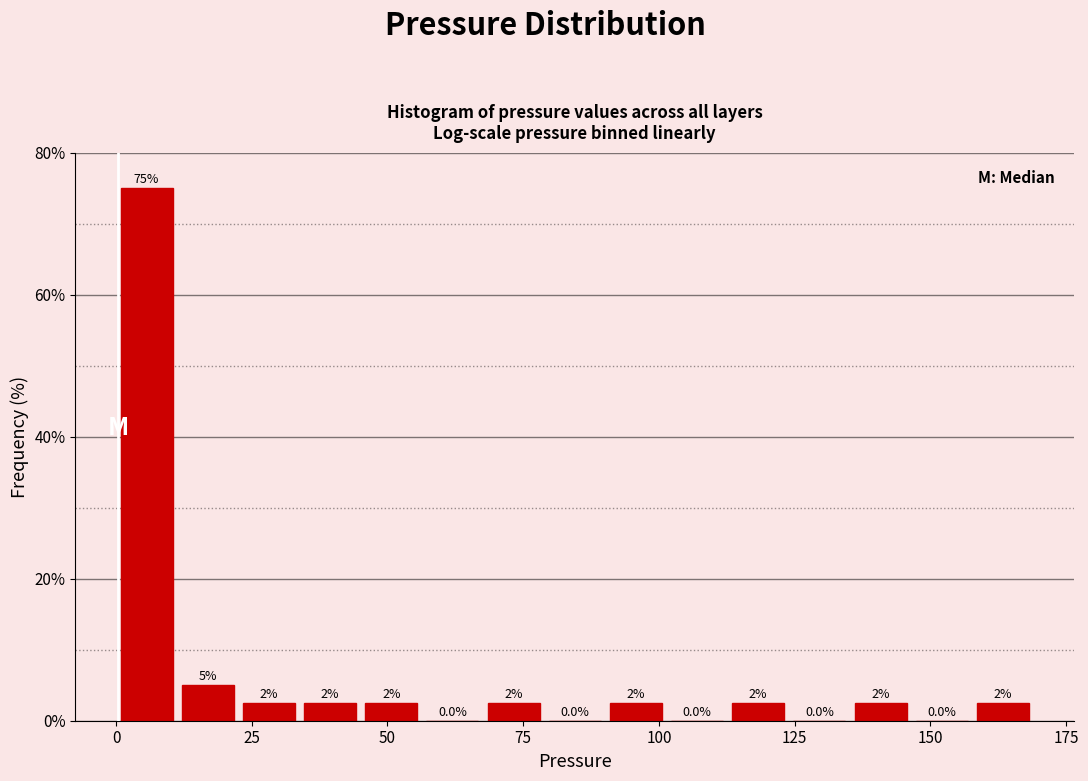

Read against the x-axis, roughly where is the centre of the tallest bar?

5